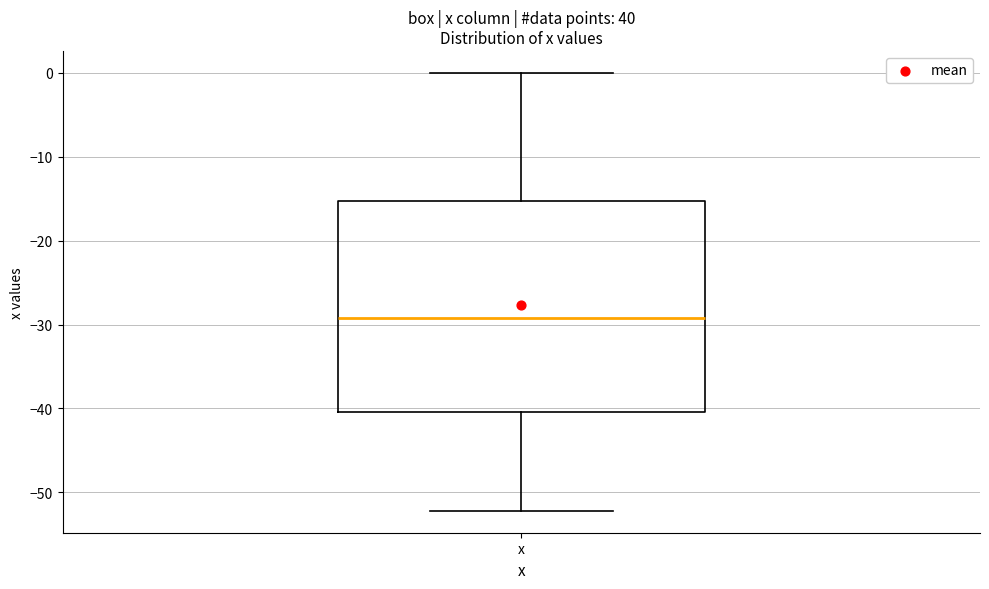

Read this box plot against the y-axis: the position of the median line, the range covered by the box, and the ends of both whiskers. The values are not printed on the chart, so give them approximately, as read against the axis.

median -29, box -40 to -15, whiskers -52 to 0